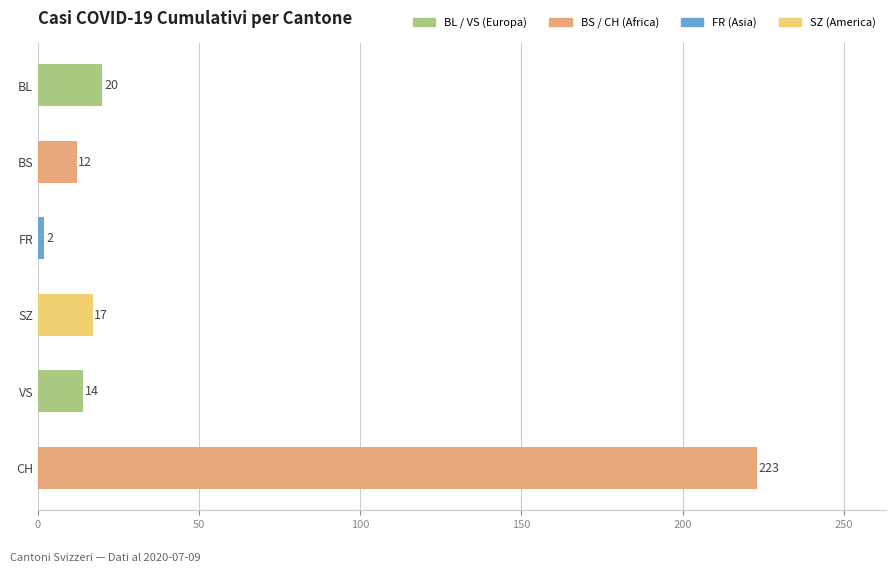

What is the change in value from BS to CH?

+211